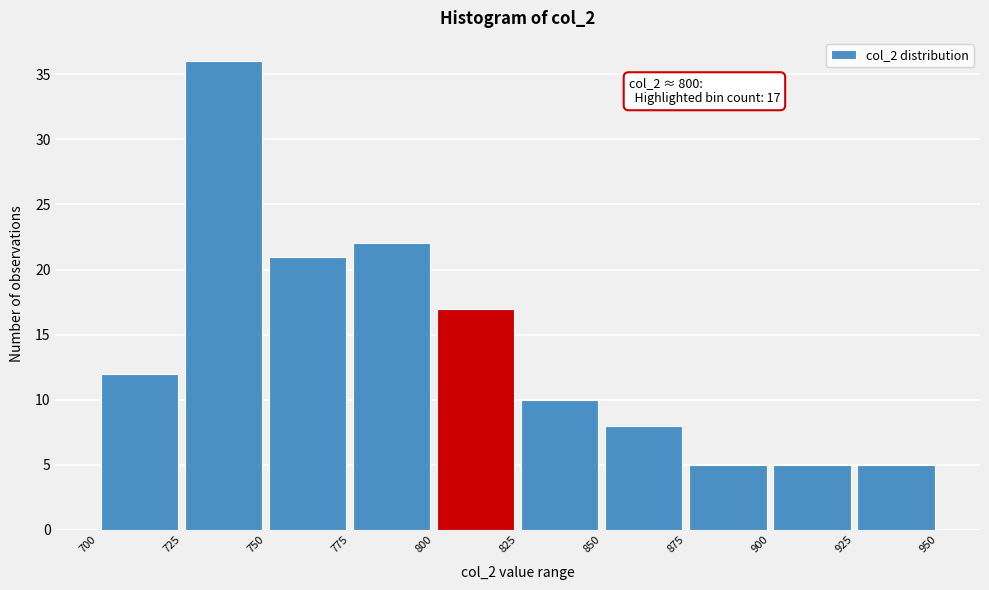

Which range on the x-axis has the tallest bar?

725 to 750